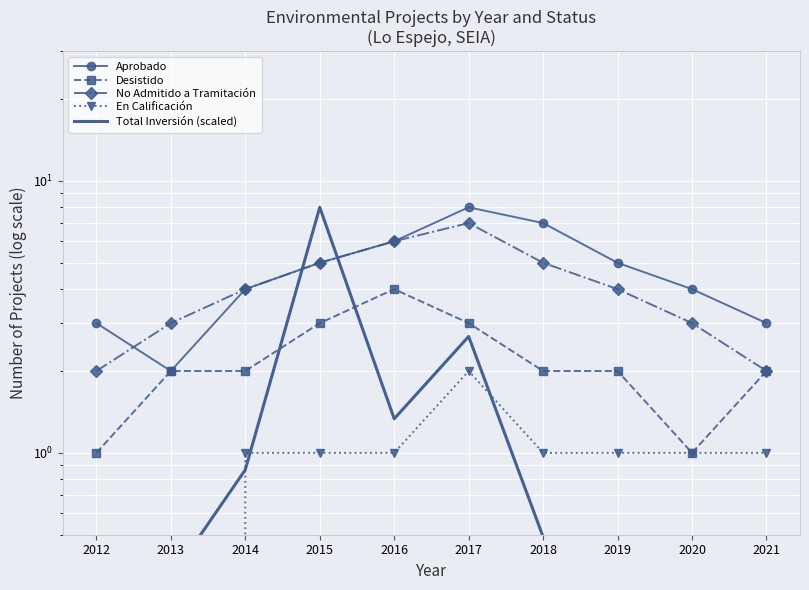

Count the No Admitido a Tramitación values in the range 3 to 5.

6